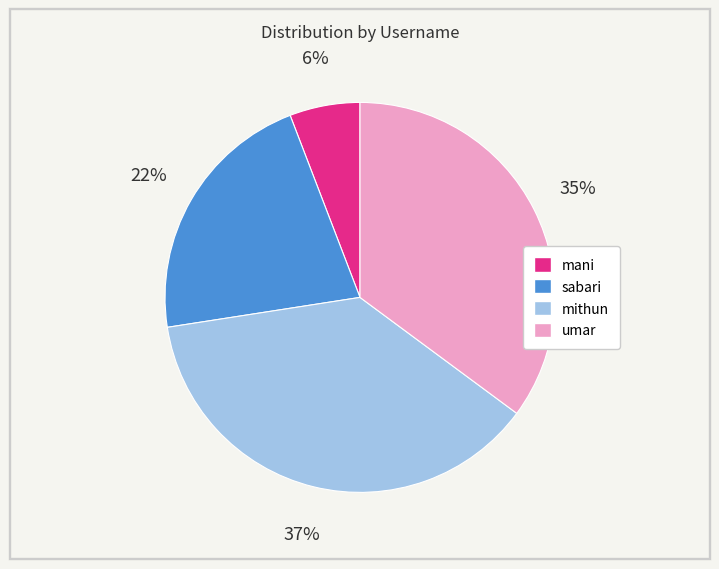

To the nearest percent, what is the average slice percentage?

25%